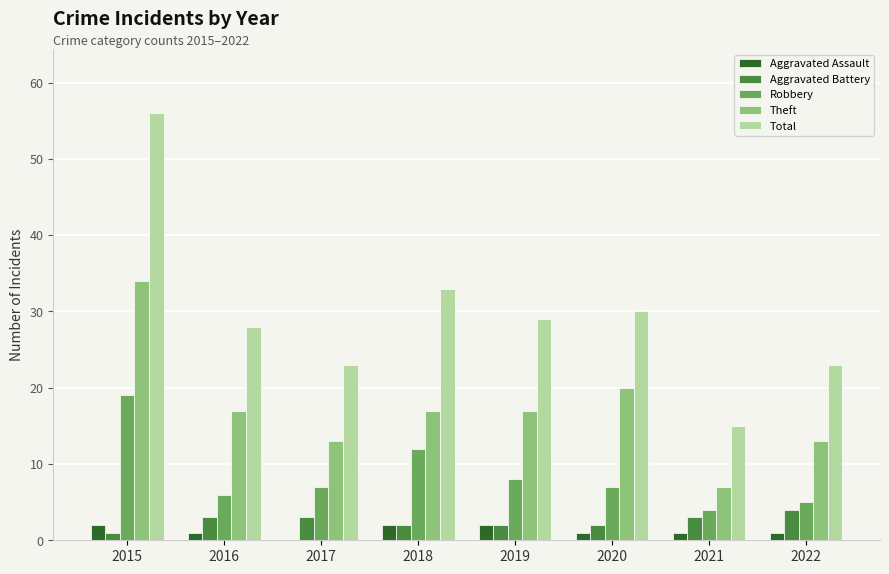

What are all the series names shown in the legend?

Aggravated Assault, Aggravated Battery, Robbery, Theft, Total